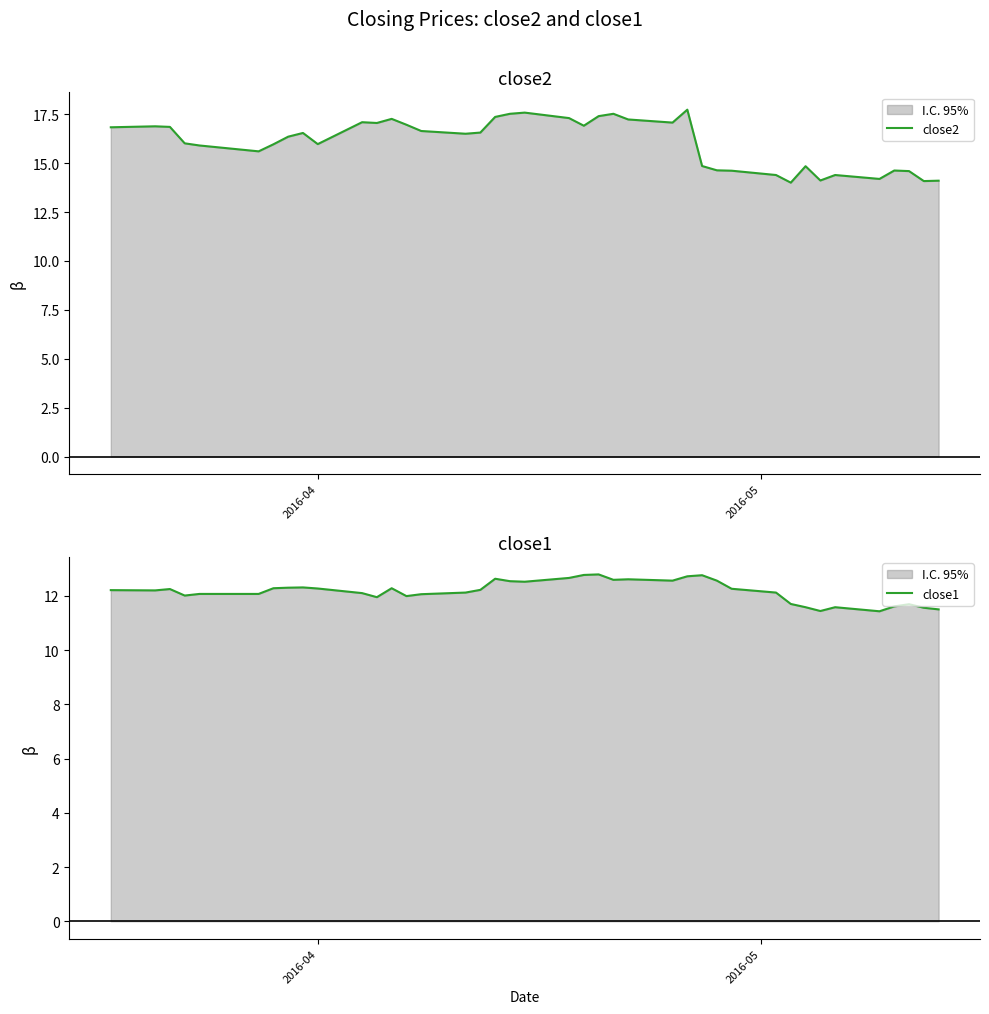

Rank the series by their maximum value, from lowest to highest.

close1, close2